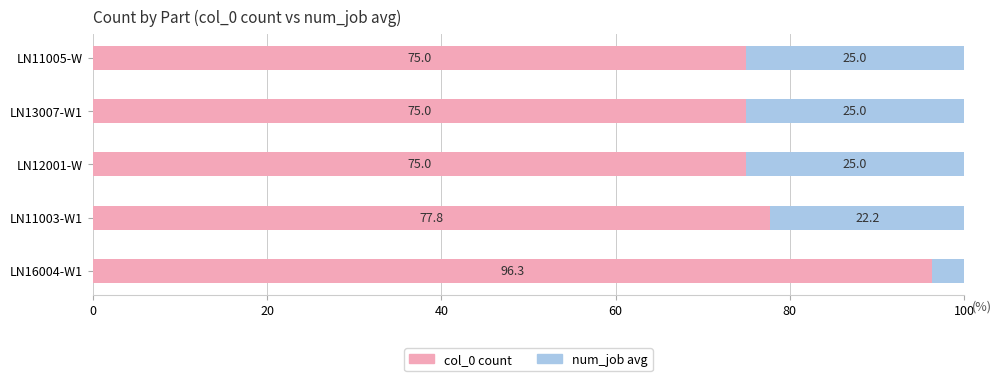

What is the total value across all series at LN12001-W?

100.0